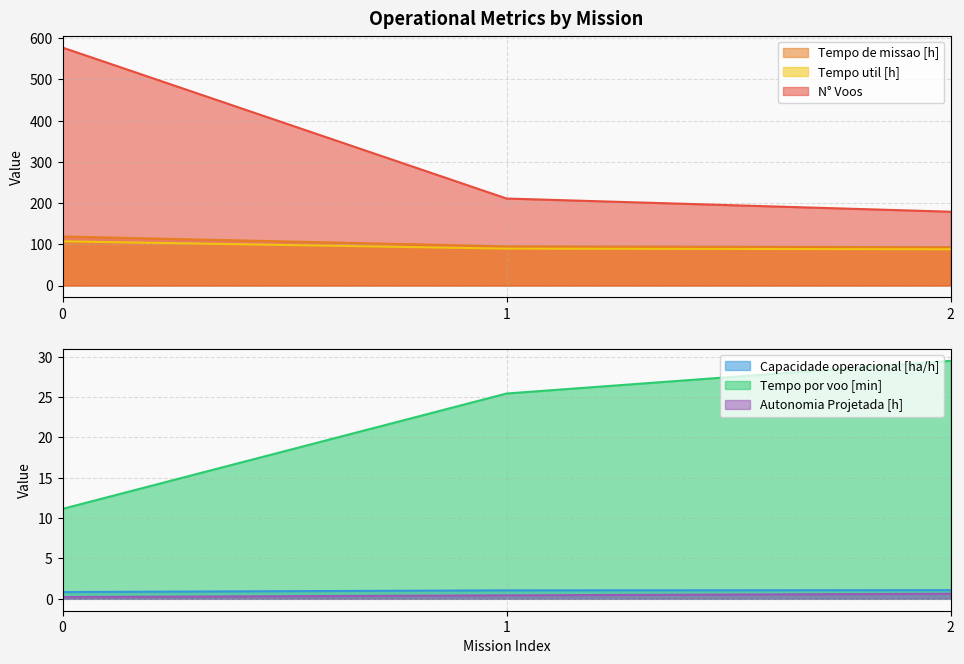

What is the value of the N° Voos point at the 1st from the left?

577.0